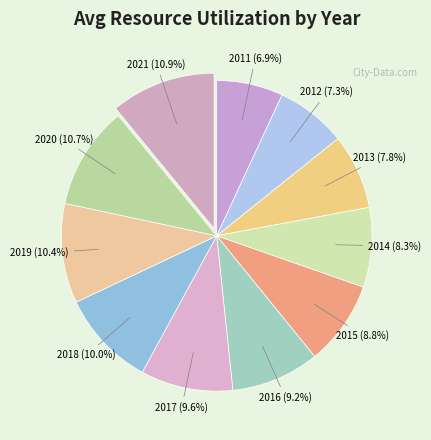

How many slices are in this pie chart?

11